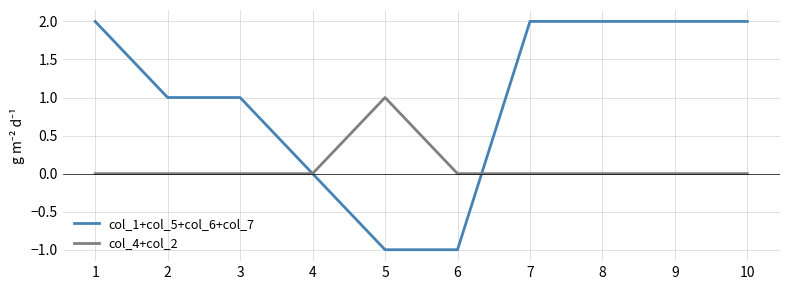

What is the smallest value displayed?

-1